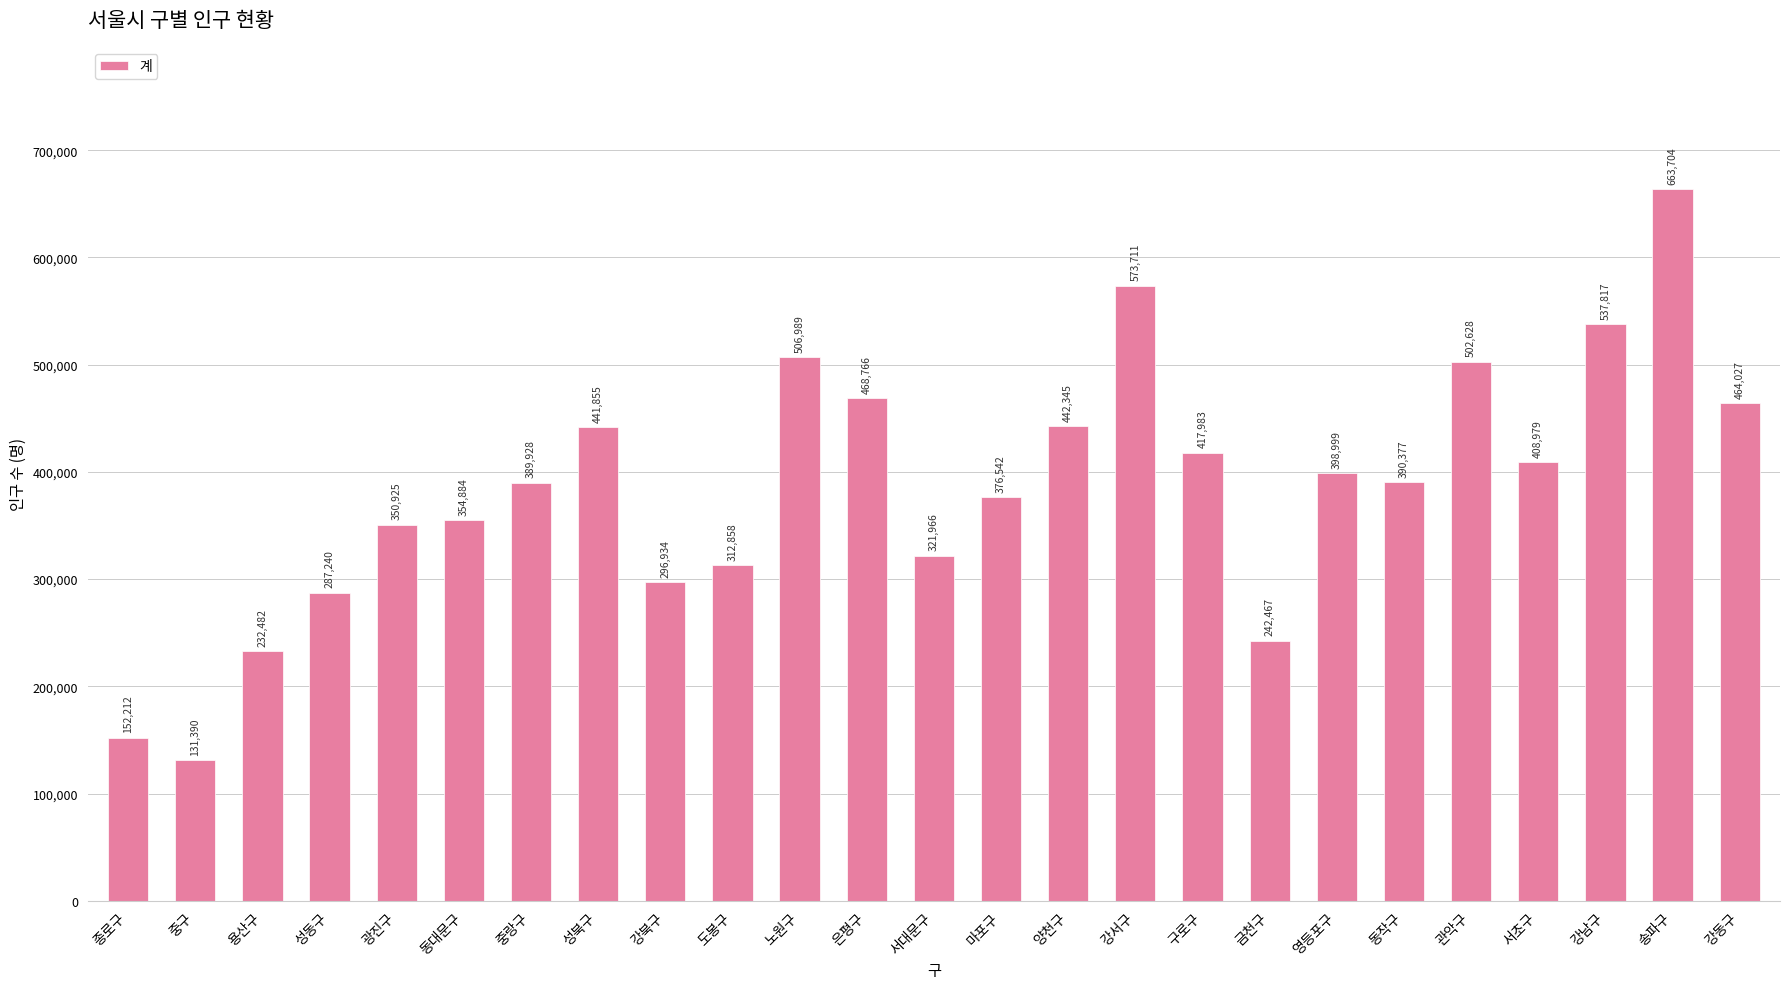

What is the smallest value displayed?

131390